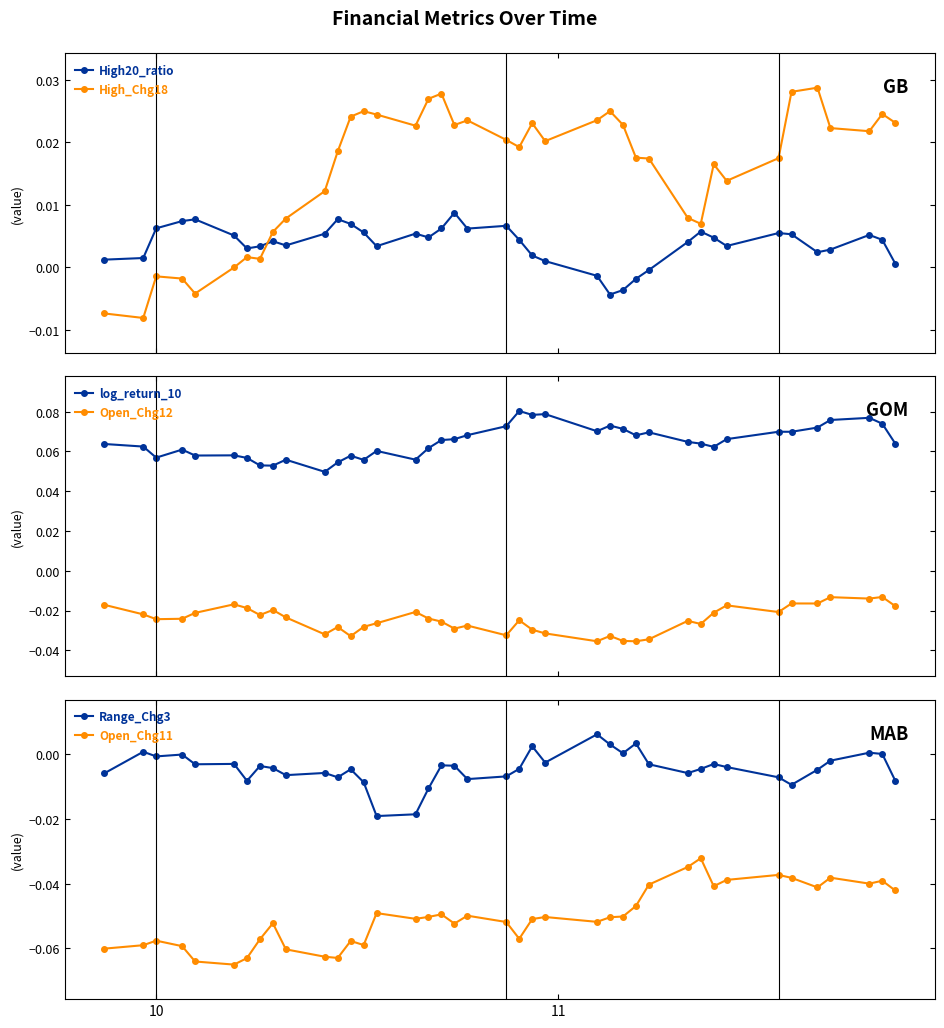

How many times do High20_ratio and High_Chg18 cross each other?

1